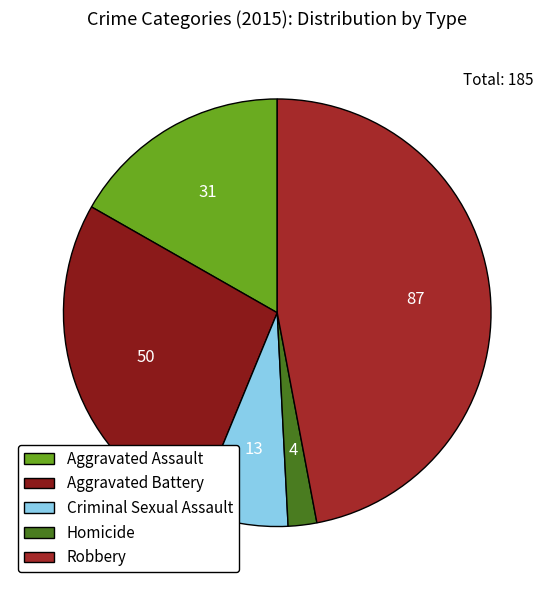

Approximately how many times larger is the value at Homicide compared to Aggravated Battery?

0.1